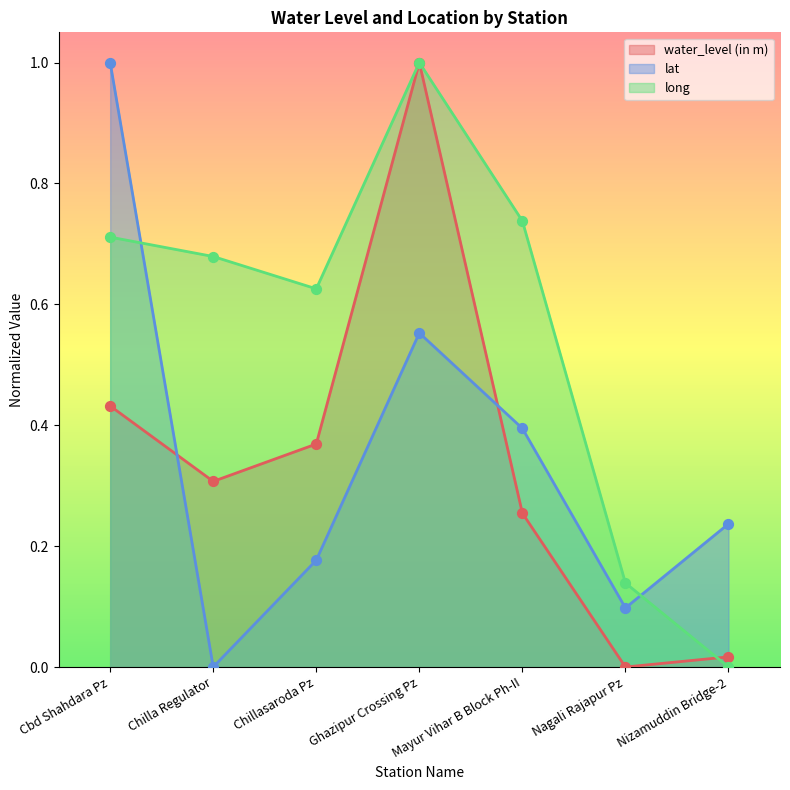

Which series has the largest total across all categories?

long